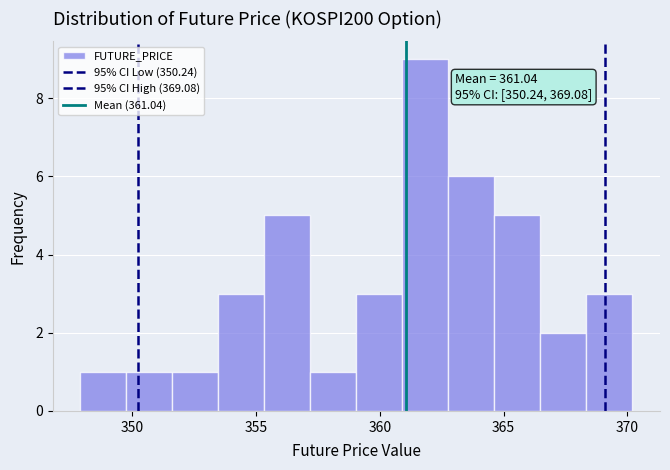

Around what value on the x-axis is the tallest bar? Give the approximate position of its centre, as read against the axis.

362.0